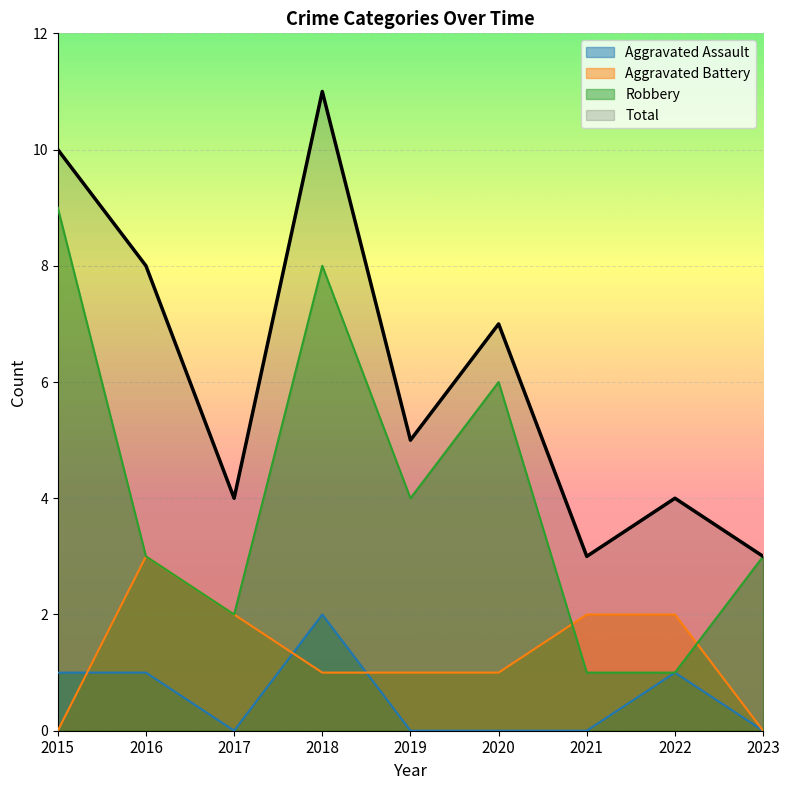

How many interior local peaks does the Total series have?

3